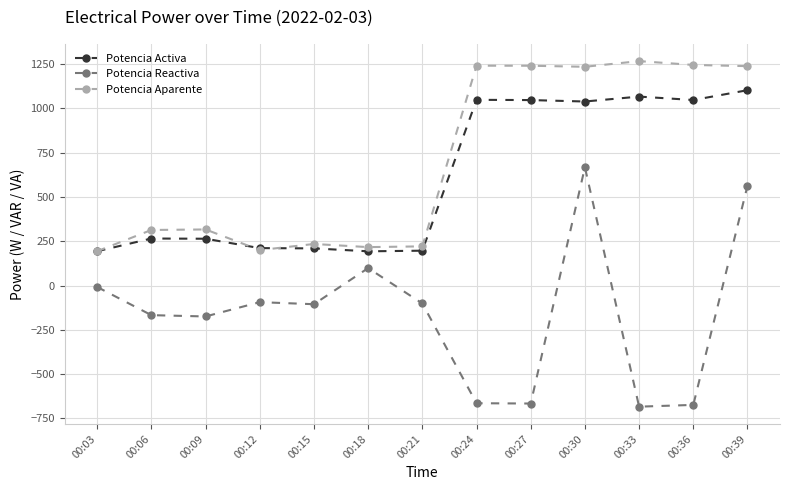

What is the maximum value shown in the chart?

1266.2